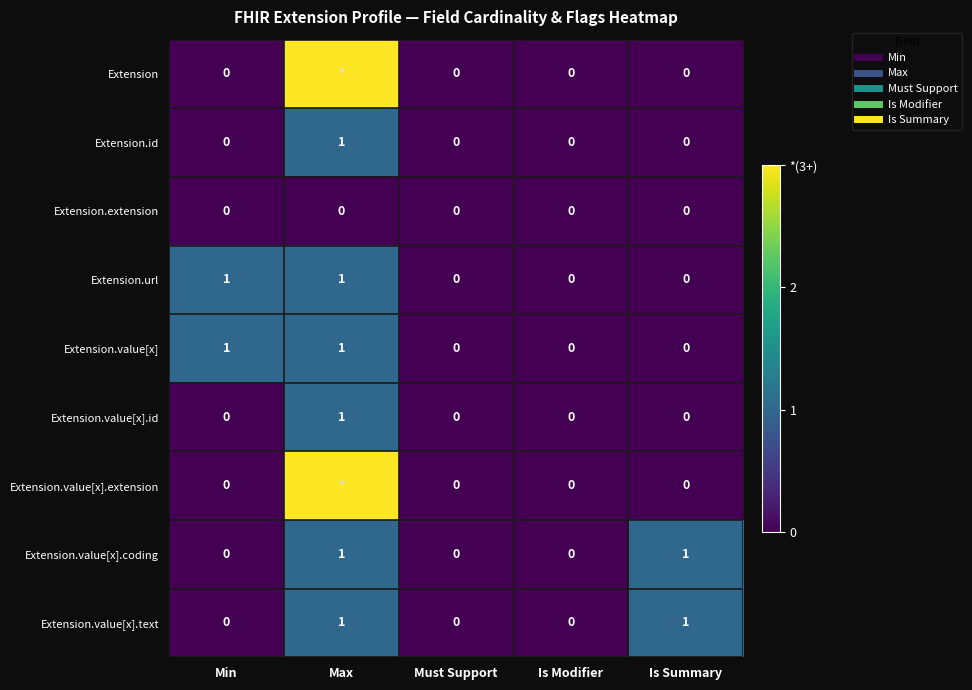

Count the Extension.url values in the range 0 to 1.

5